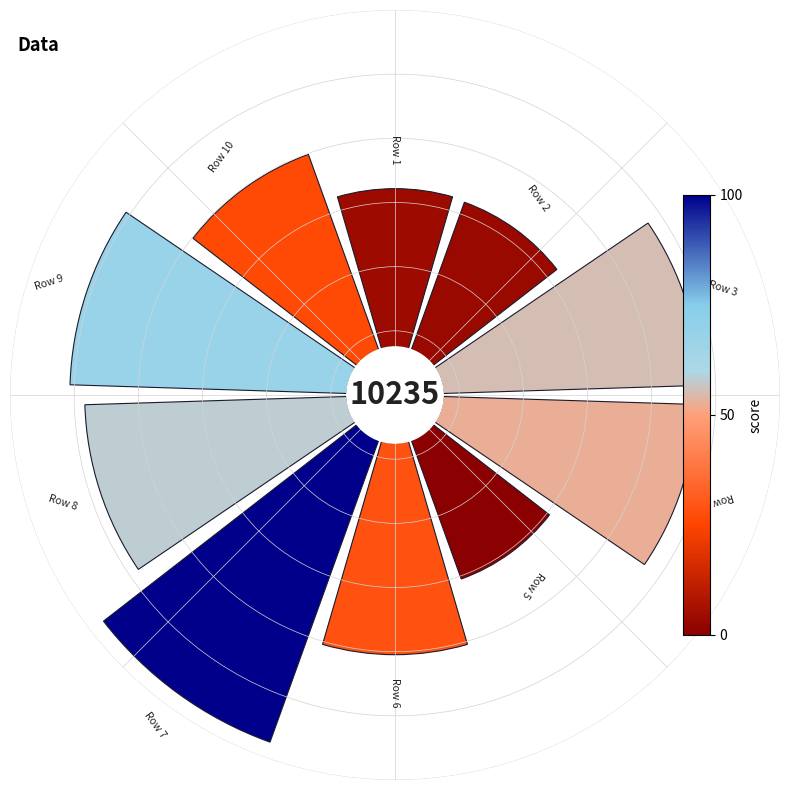

True or false: 1030212034800 accounts for 11% of the total.

True